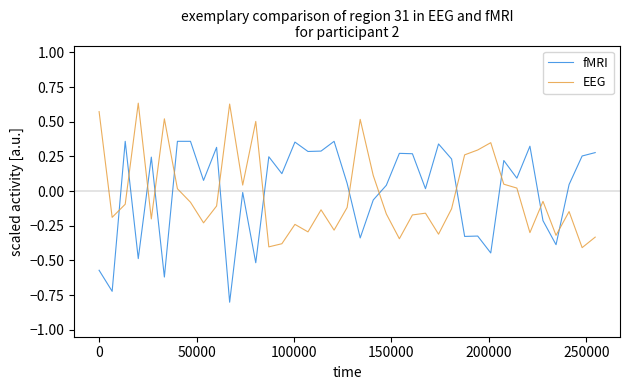

What is the difference between the maximum and minimum values in the fMRI series?

1.2